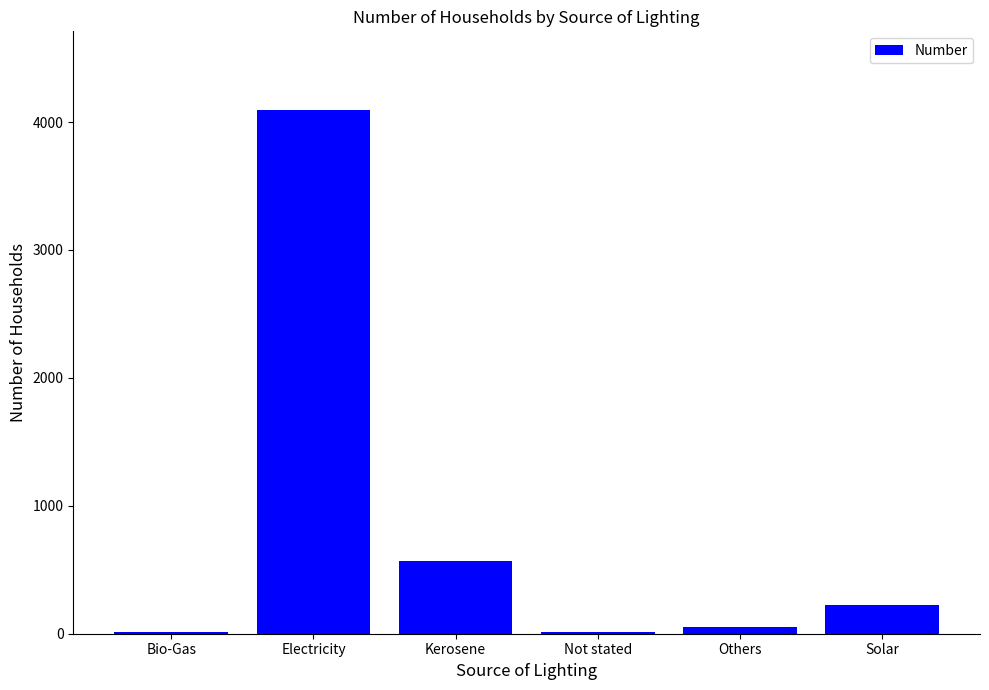

What is the label of the 1st bar from the left?

Bio-Gas